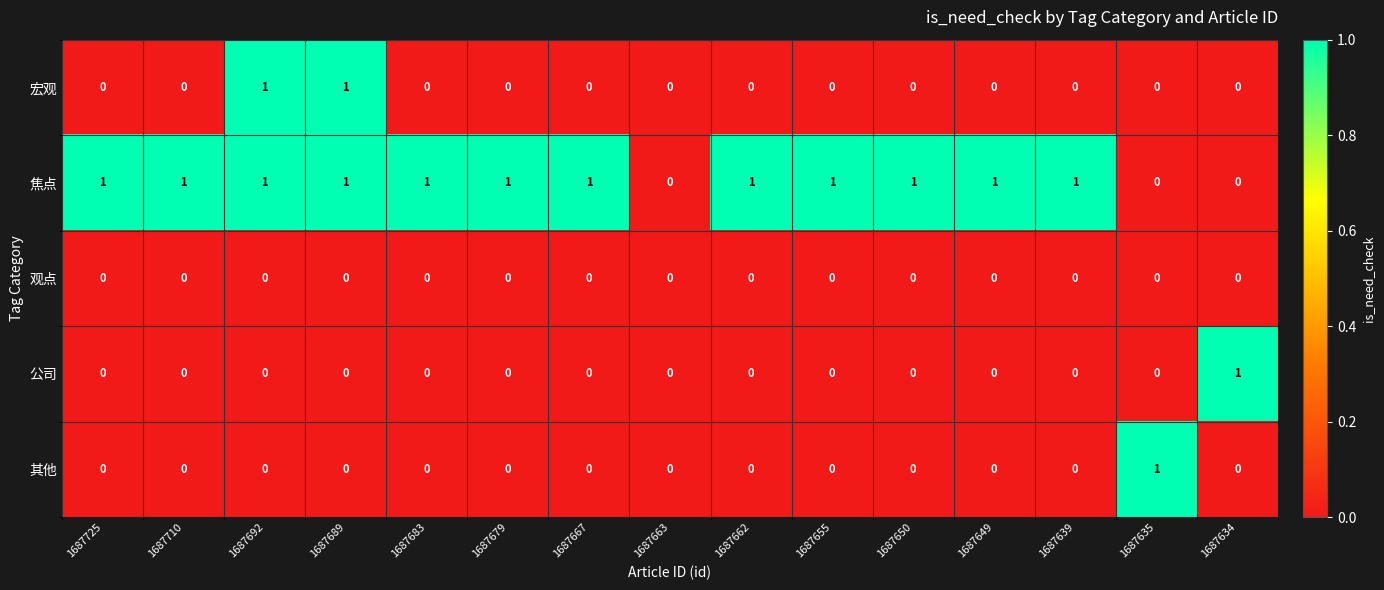

Count the 其他 values in the range 0 to 1.

15